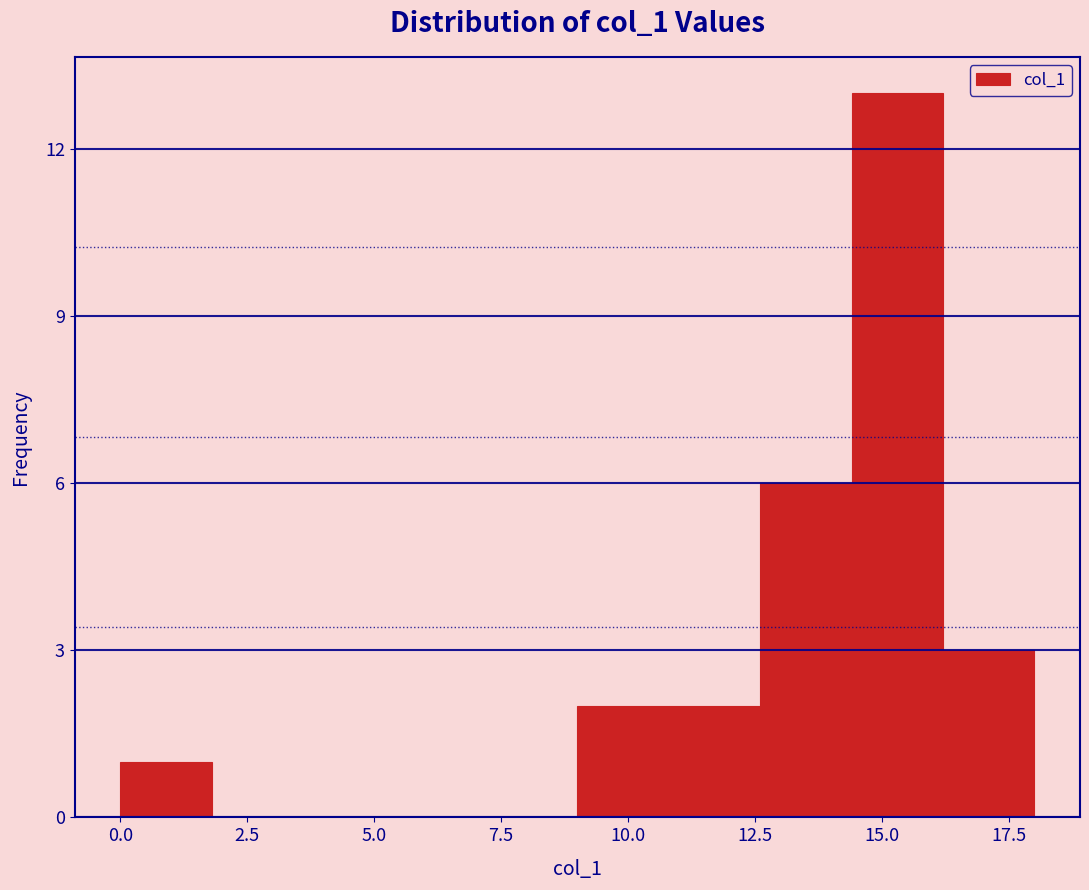

Read against the x-axis, roughly where is the centre of the tallest bar?

15.5